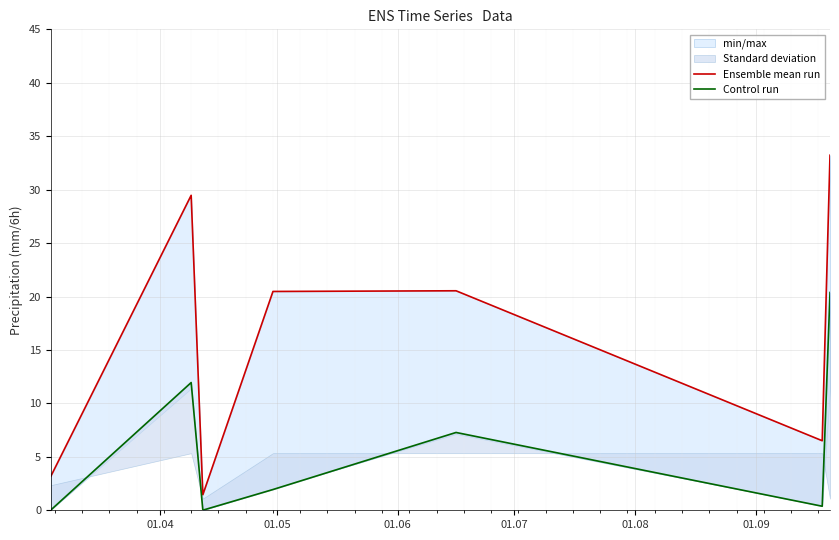

What is the maximum value shown in the chart?

33.2